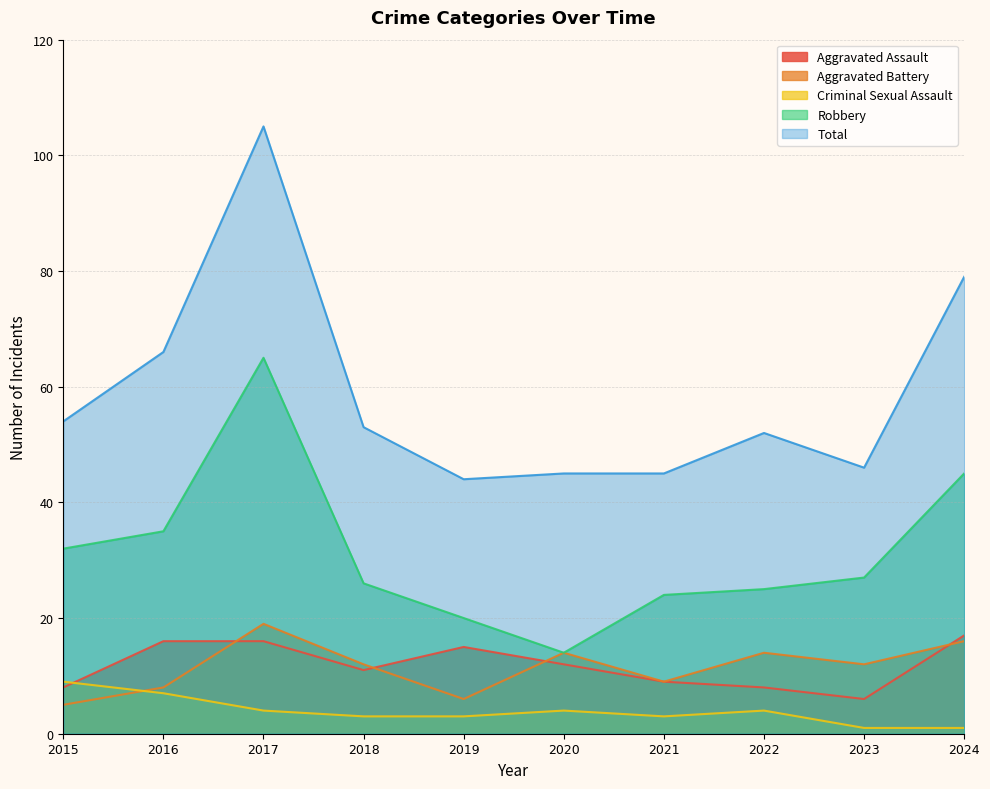

Rank the categories by Aggravated Battery value from highest to lowest.

2017, 2024, 2020, 2022, 2018, 2023, 2021, 2016, 2019, 2015